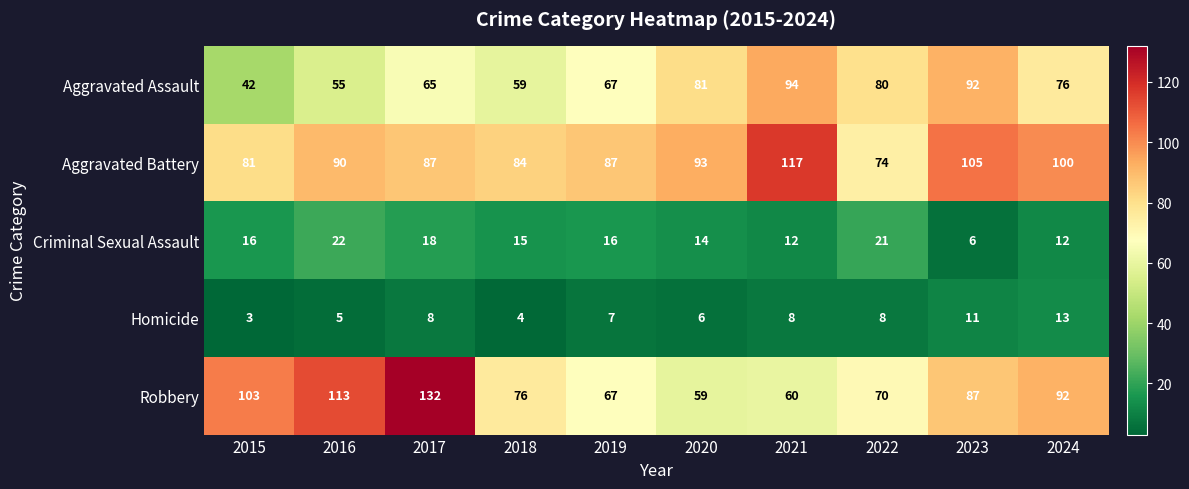

At which category does the chart reach its peak across all series?

2017